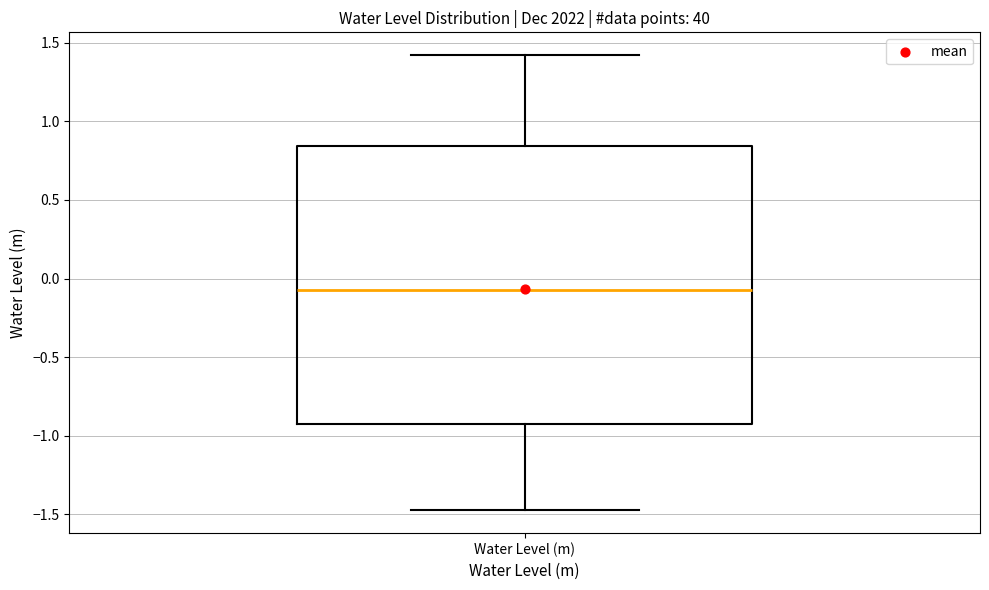

Read this box plot against the y-axis: the position of the median line, the range covered by the box, and the ends of both whiskers. The values are not printed on the chart, so give them approximately, as read against the axis.

median -0.05, box -0.90 to 0.85, whiskers -1.45 to 1.40